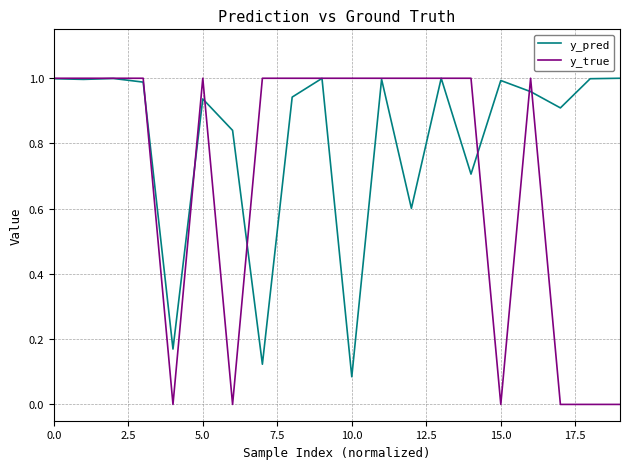

Which series has the largest total across all categories?

y_pred